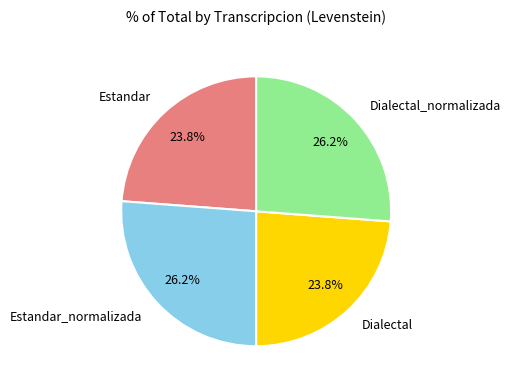

Is Estandar_normalizada the majority of the pie?

No